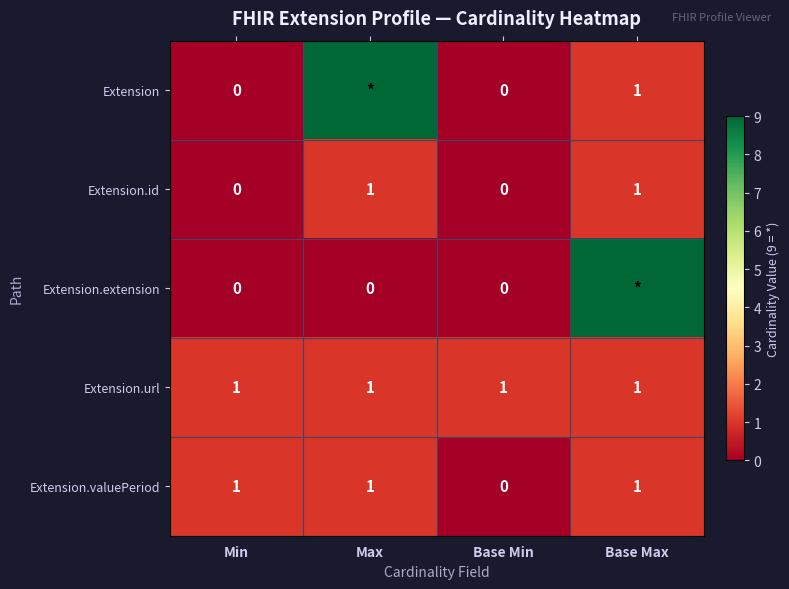

Between Max and Min, which is larger?

Max